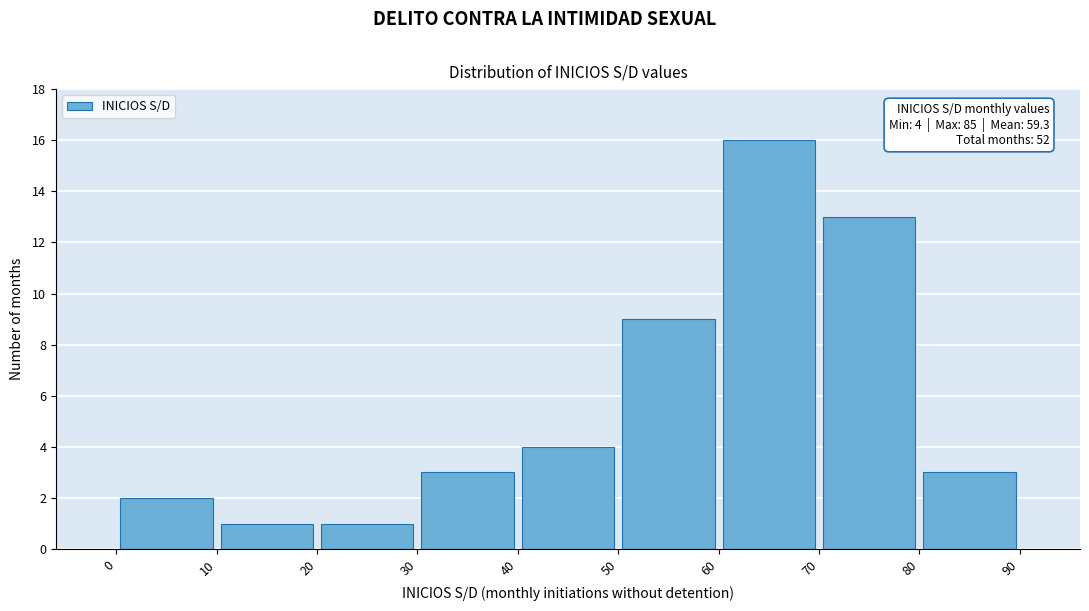

Over which range of the x-axis is the bar tallest?

60 to 70